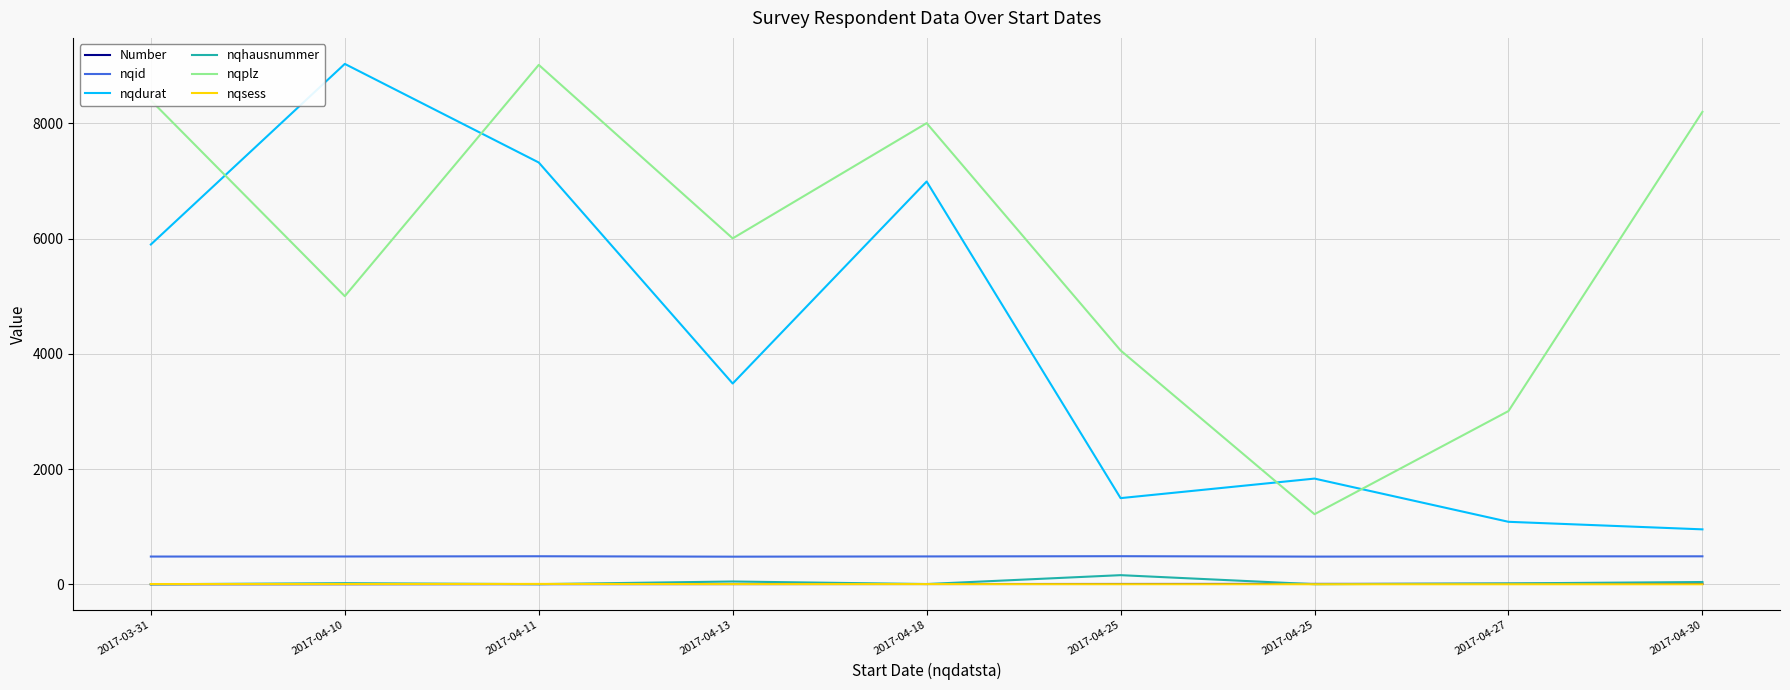

At how many categories does at least one series exceed 1207?

9